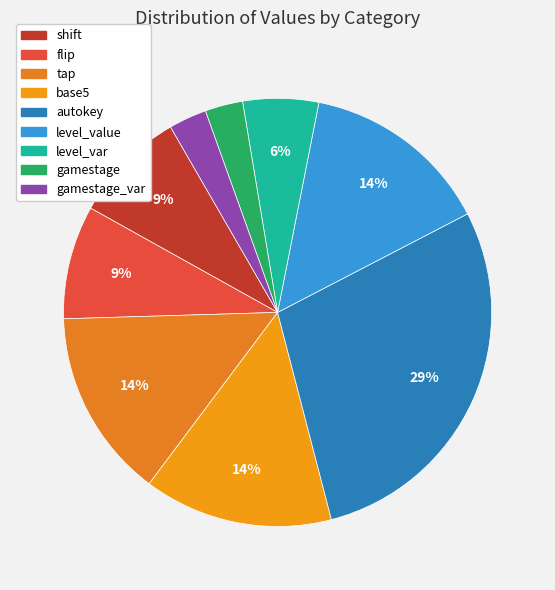

Approximately how many times larger is the value at gamestage compared to autokey?

0.1